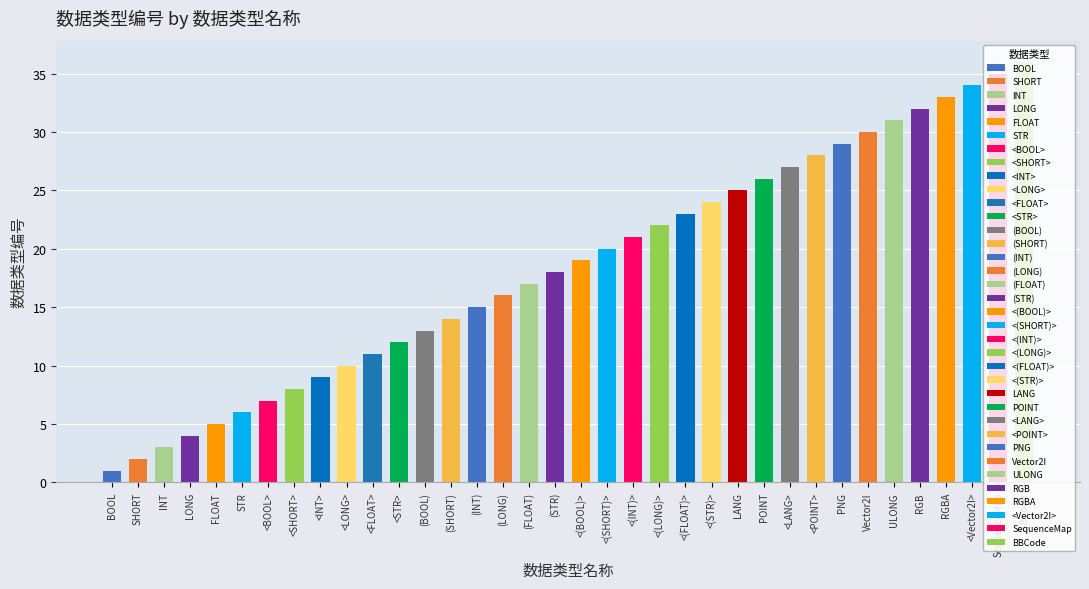

Between <Vector2I> and <STR>, which is larger?

<Vector2I>